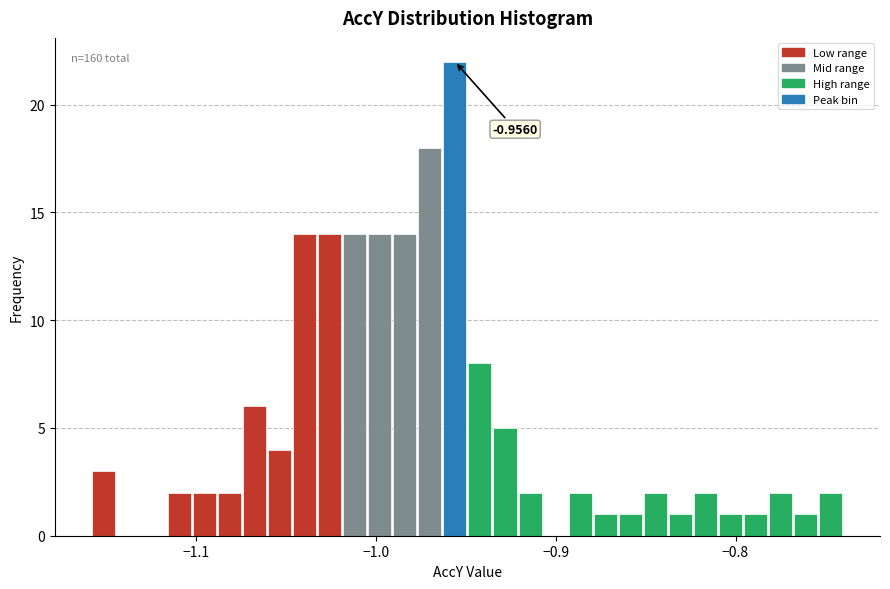

Around what value on the x-axis is the tallest bar? Give the approximate position of its centre, as read against the axis.

-0.96